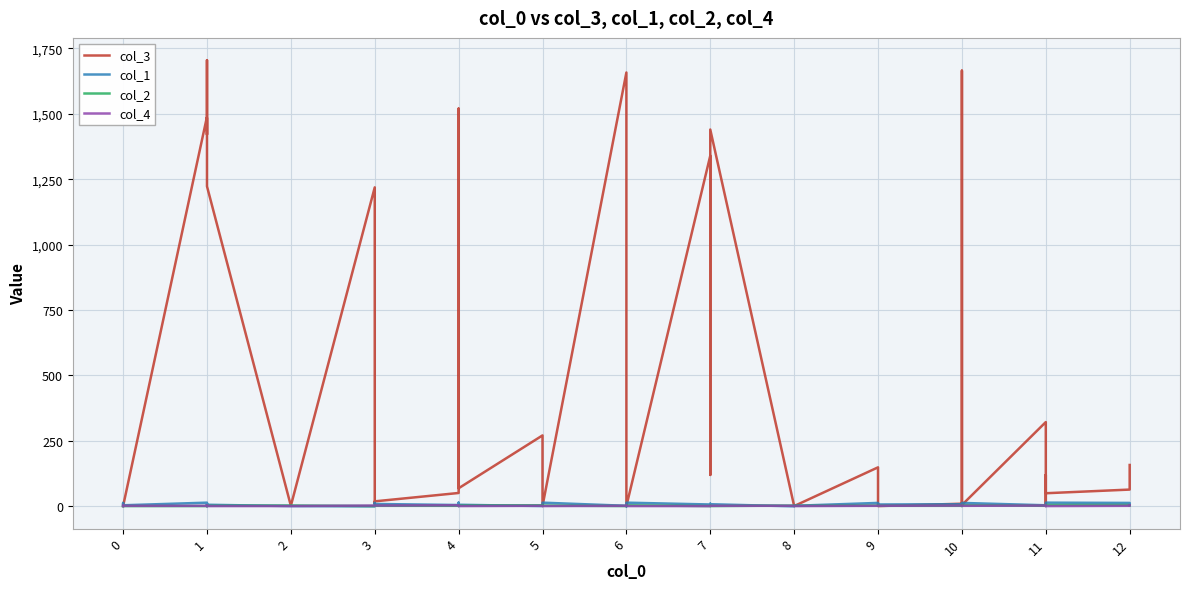

How many values in the col_3 series exceed 88?

19